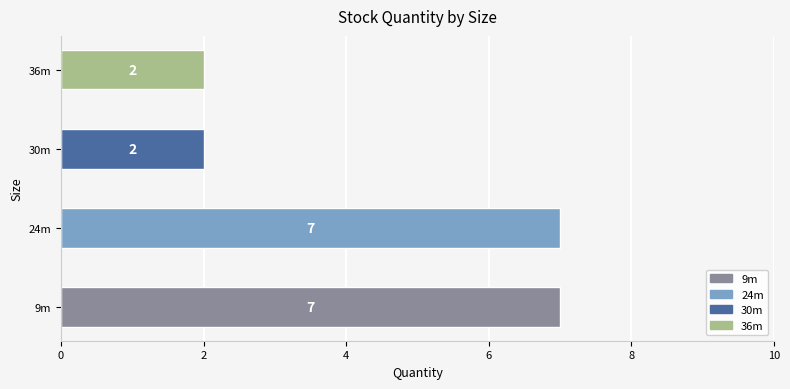

Reading top to bottom, extract all data points from this chart.

36m=2	30m=2	24m=7	9m=7